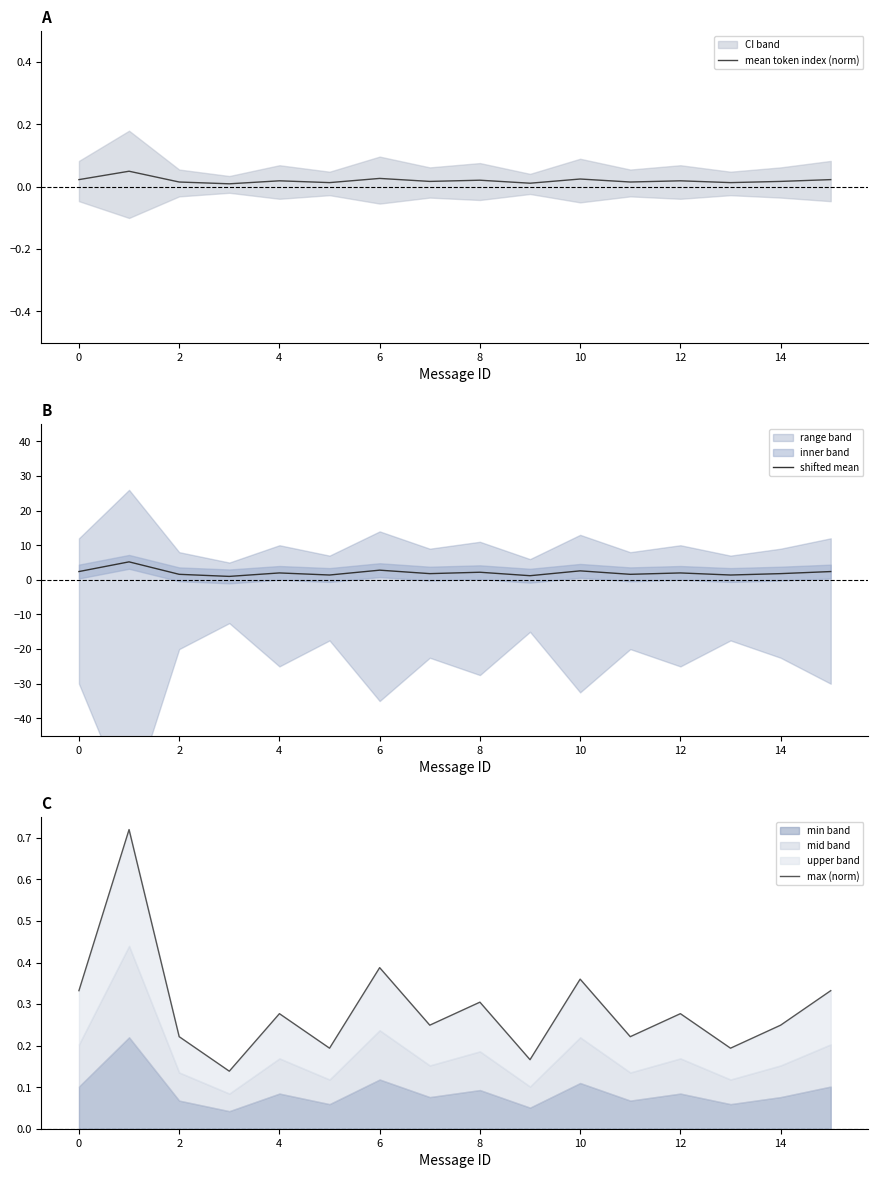

True or false: max (norm) and shifted mean intersect in this chart.

False